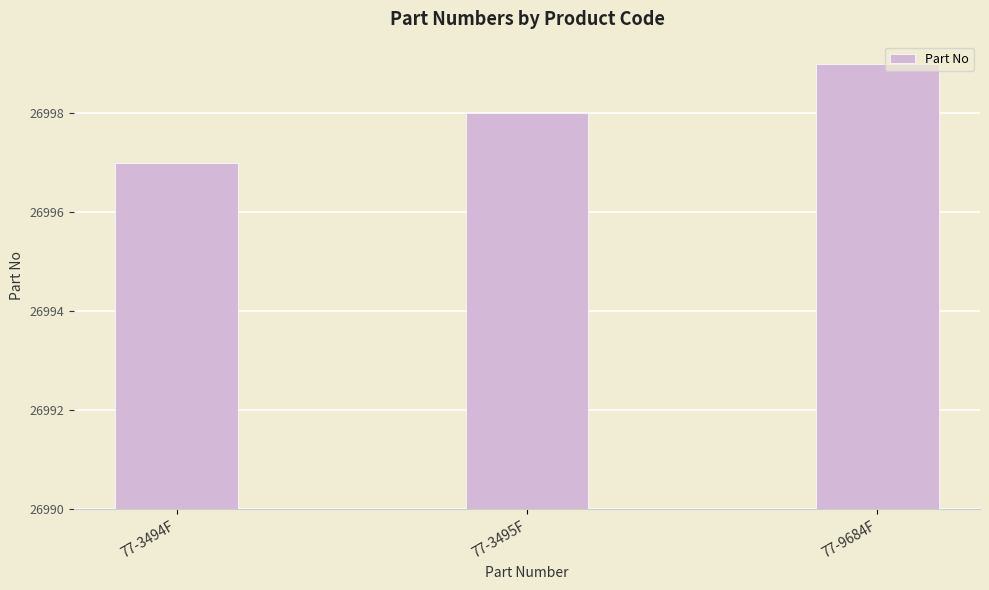

Are the bars horizontal?

No